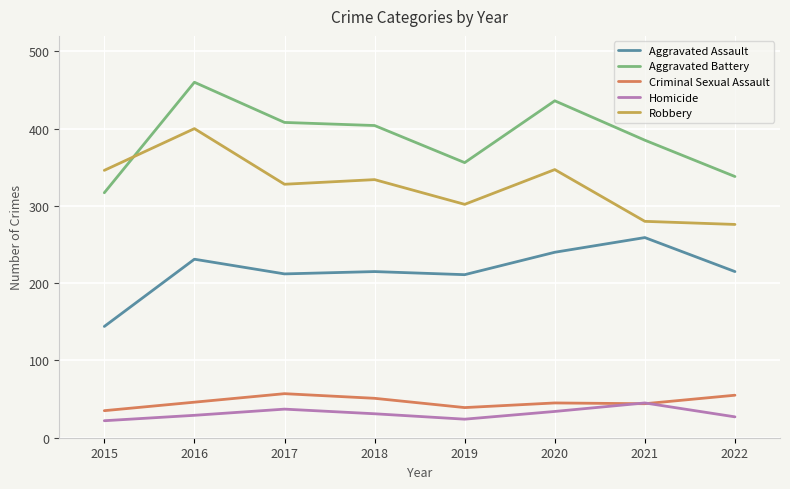

How many values in the Robbery series are below 334?

4